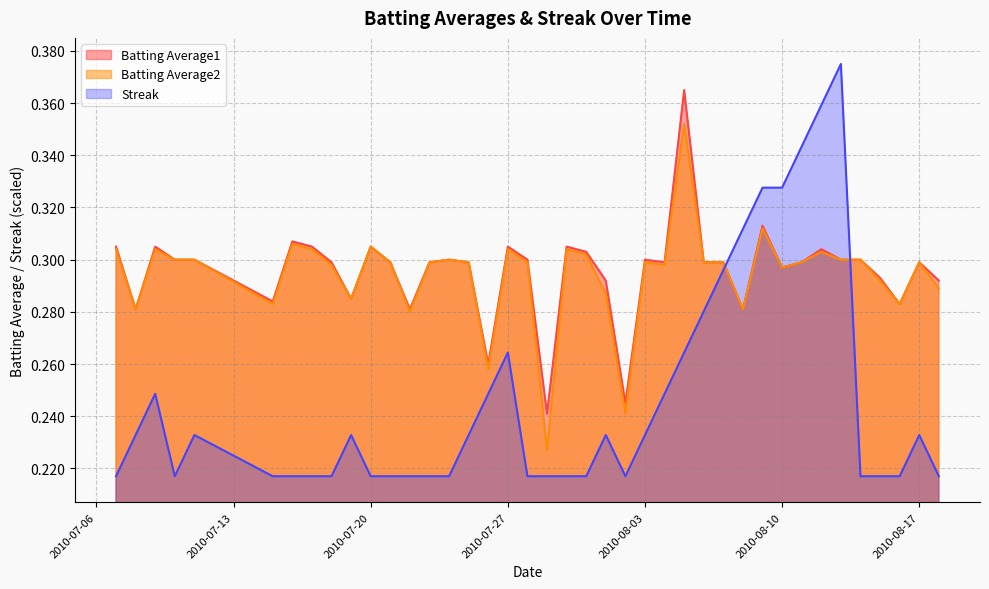

What is the label of the 37th point from the left?

2010-08-15